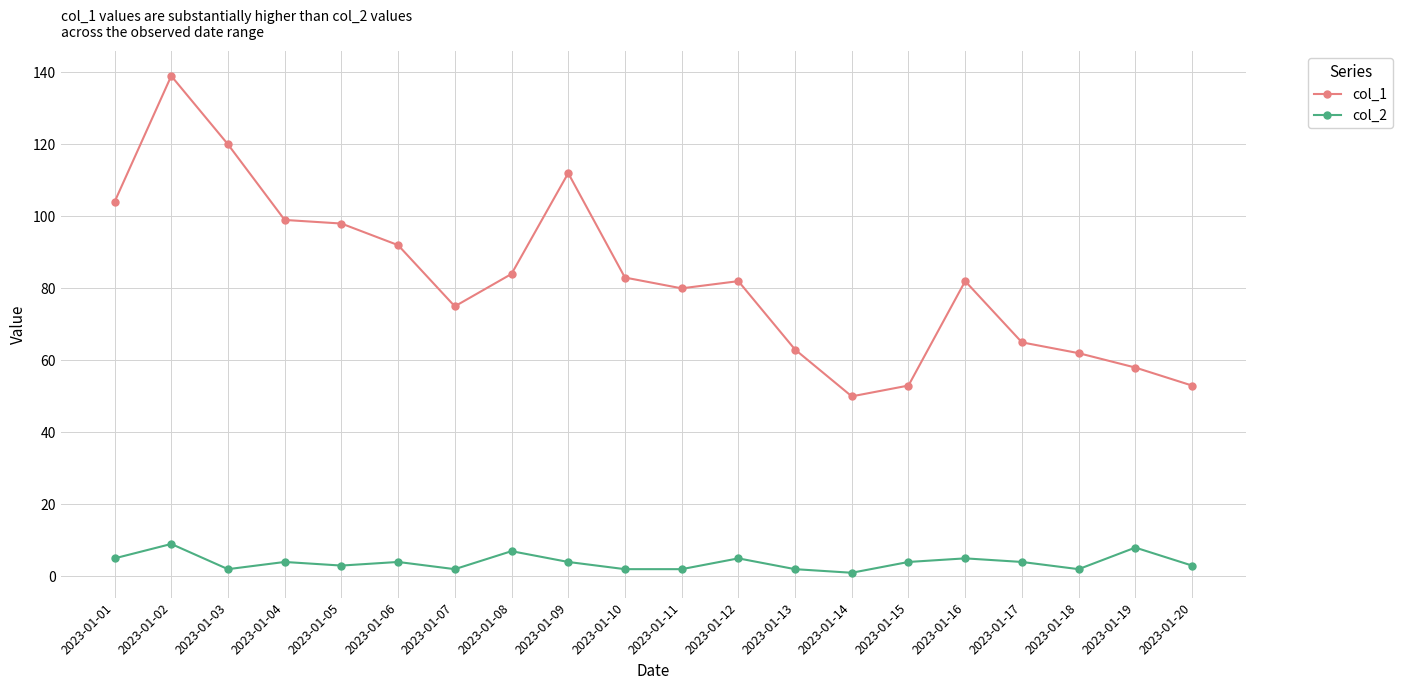

What is the difference between the col_1 values at 2023-01-16 and 2023-01-01?

22